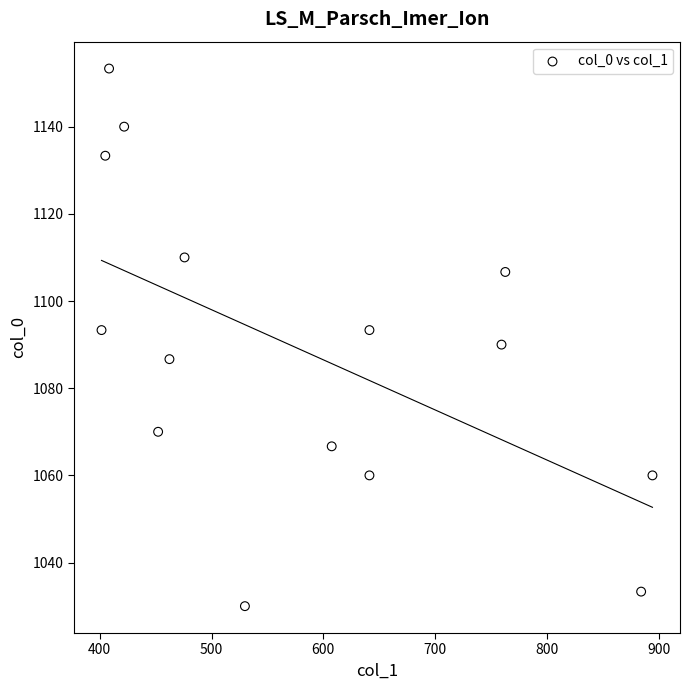

What is the range of X values (max minus min)?

492.8